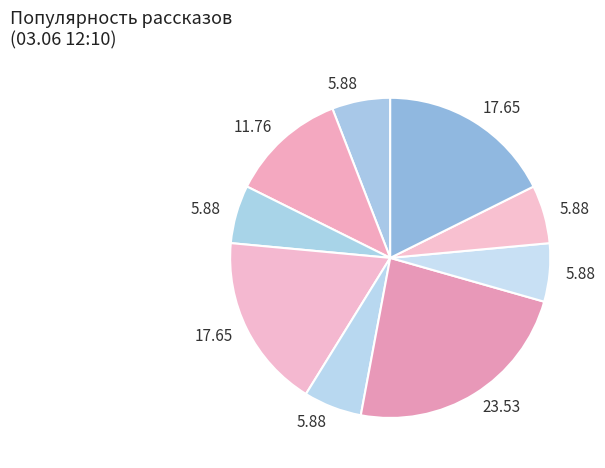

Count the number of slices in the pie.

9